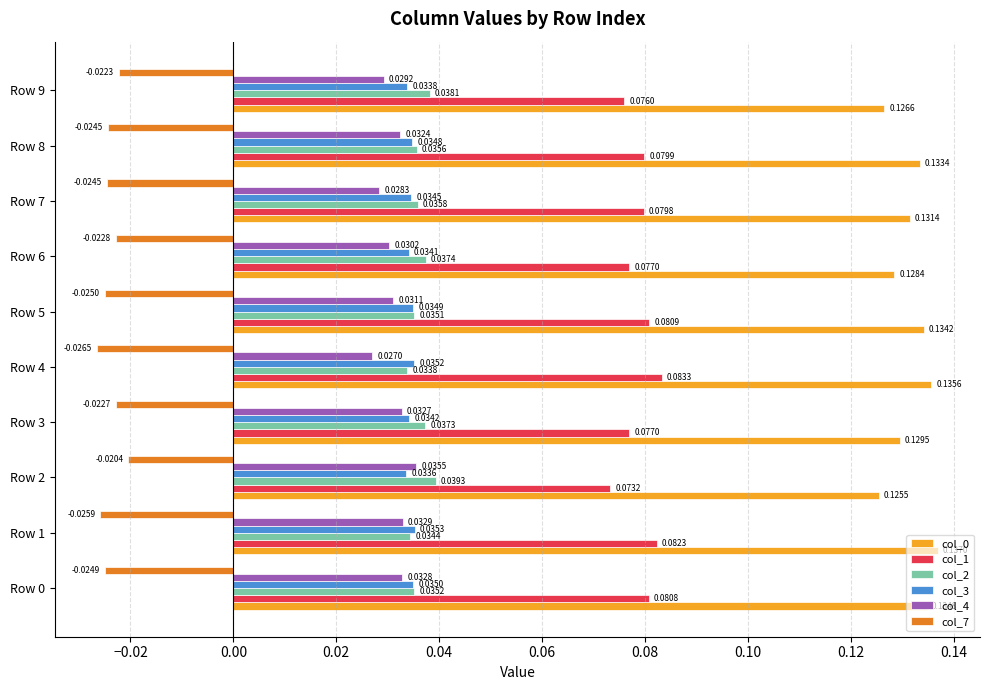

How many col_3 values are between 0 and 1?

10